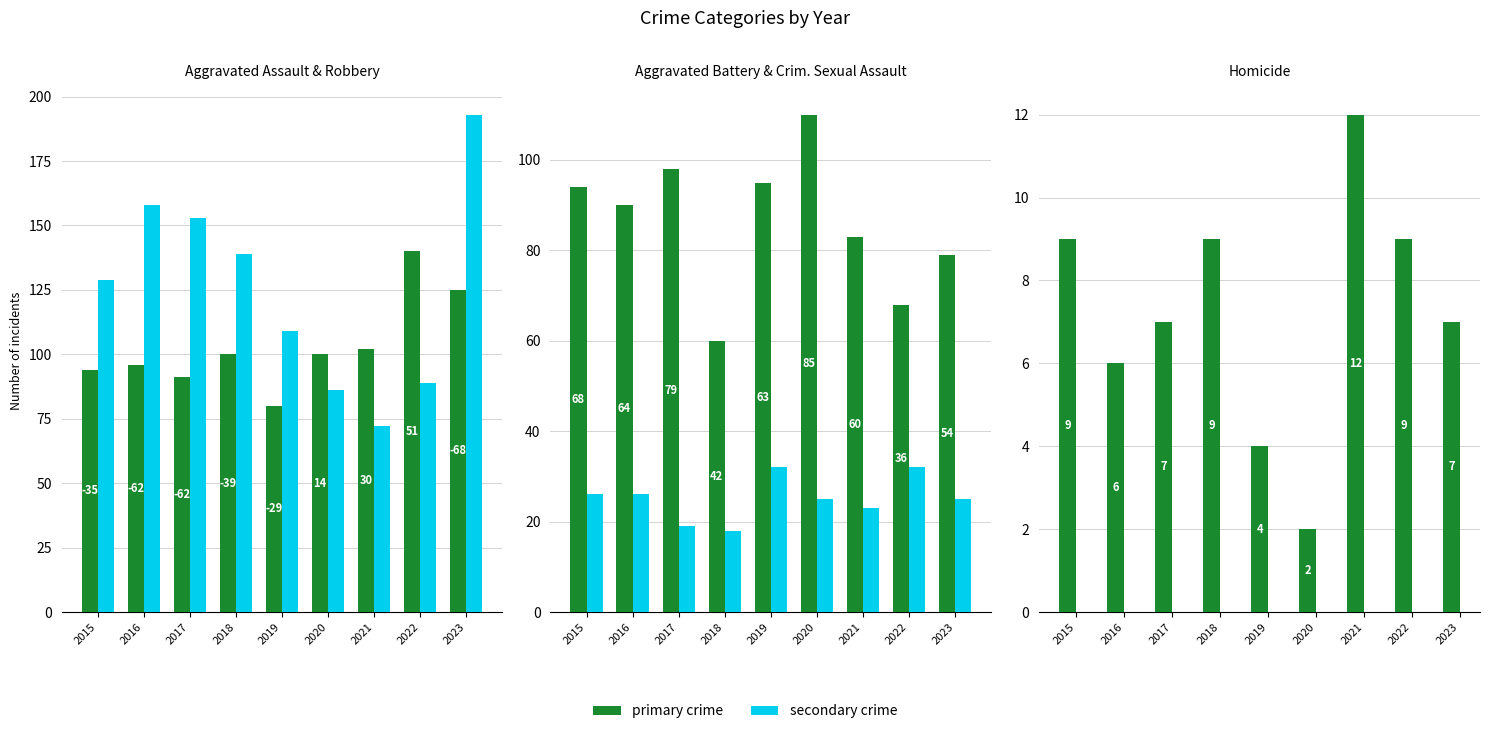

Which label corresponds to the smallest value in the chart?

2020